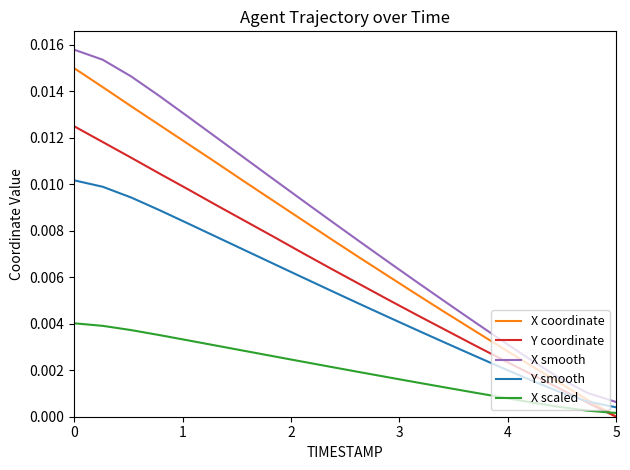

Which series has the largest total across all categories?

X smooth